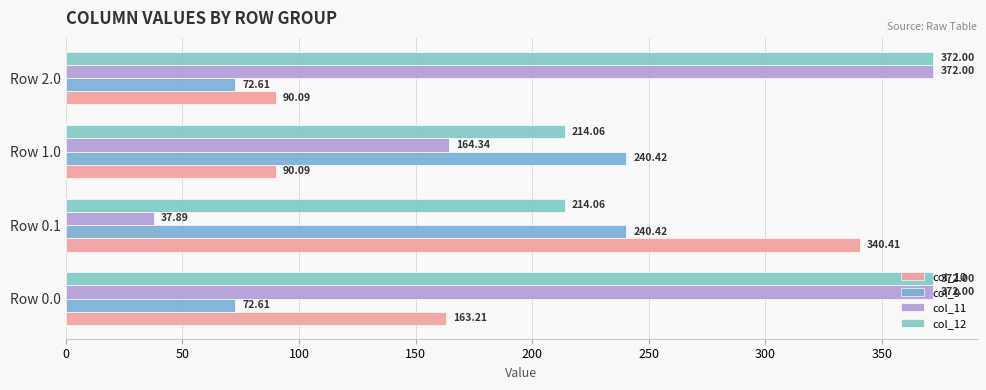

Which label corresponds to the smallest value in the chart?

Row 0.1